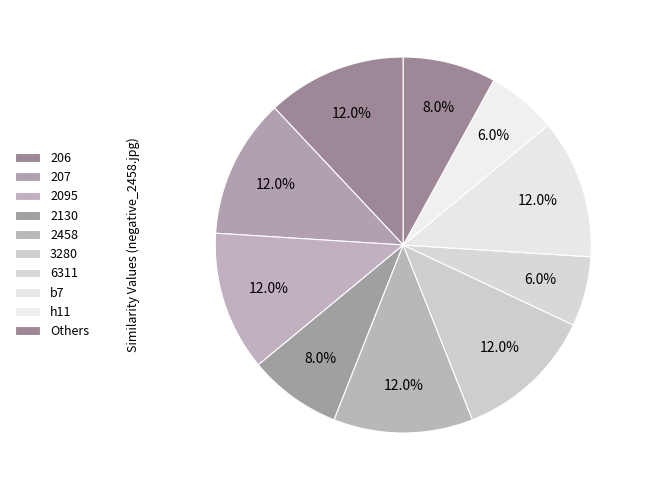

Count the number of slices in the pie.

10